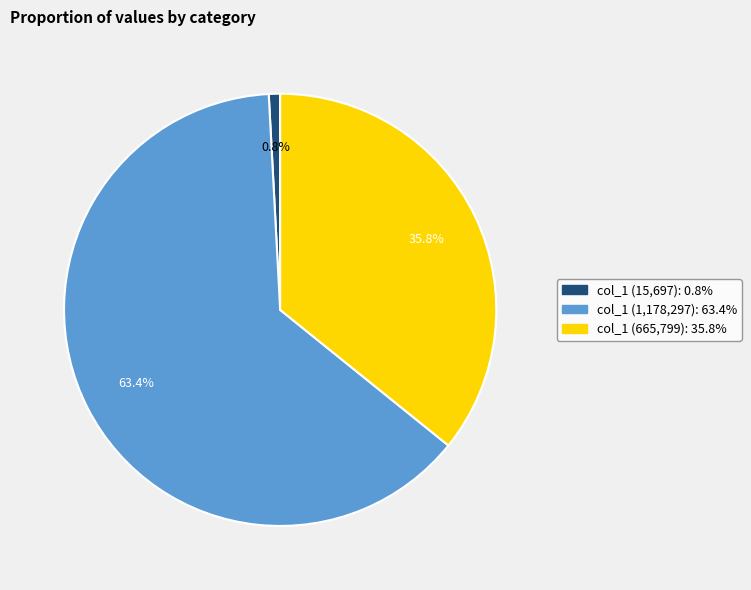

Is there a majority slice in this chart?

Yes